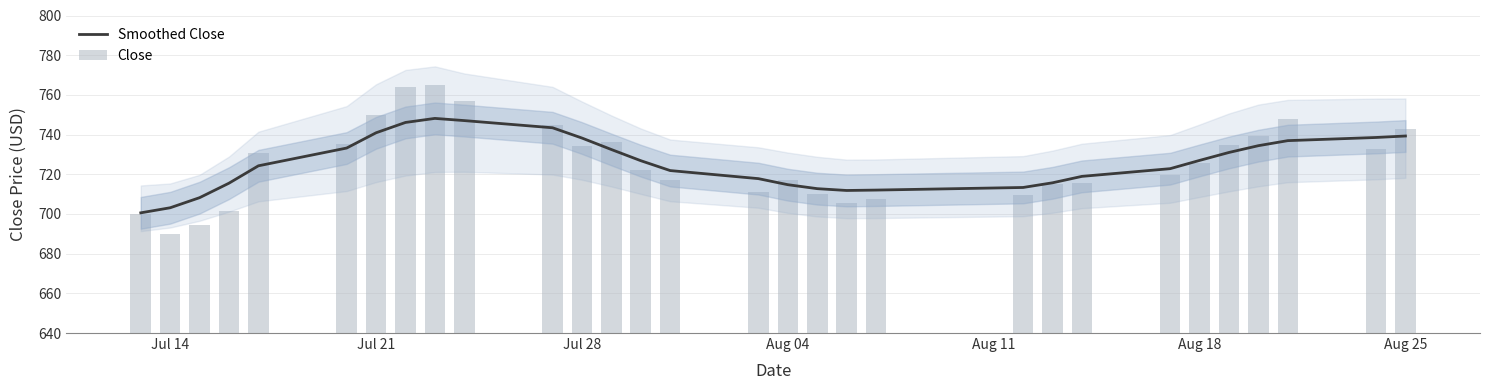

Which series has the largest total across all categories?

Close